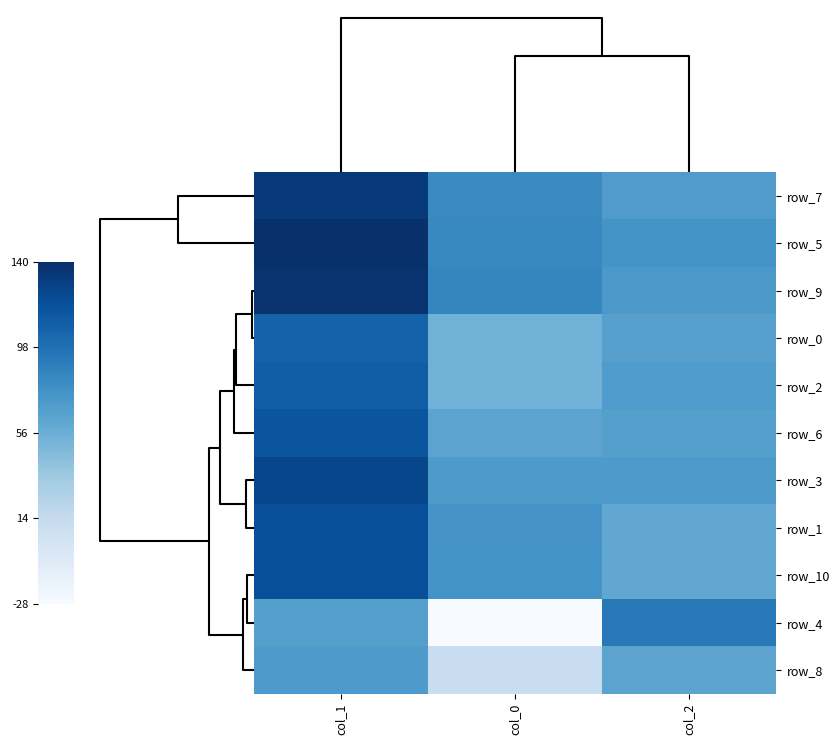

What is the total value across all series at col_2?

769.8